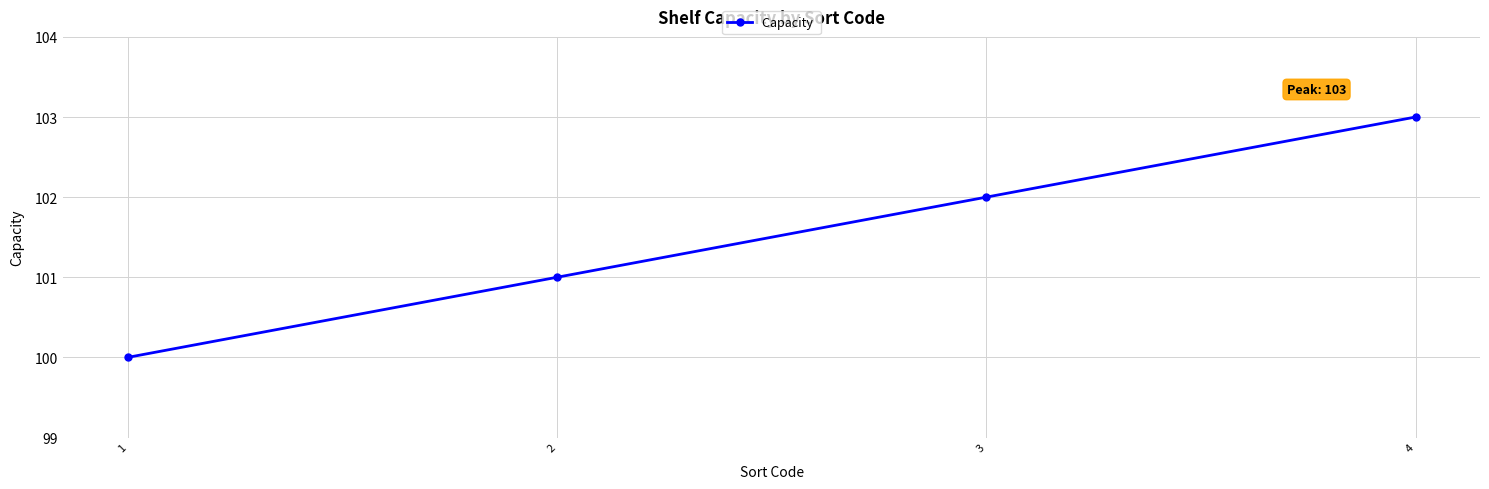

What is the smallest value displayed?

100